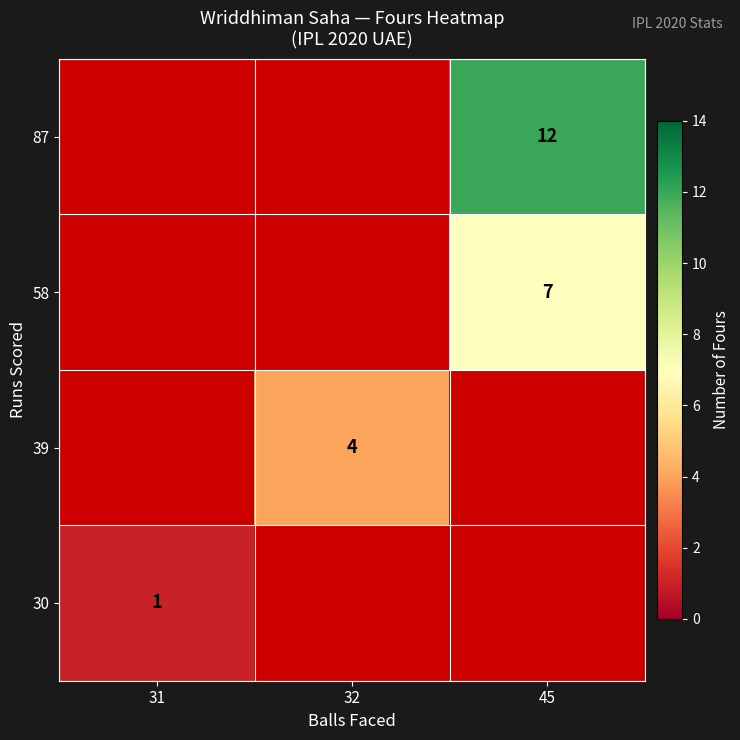

The value of 87 at 45 is 8. True or false?

False